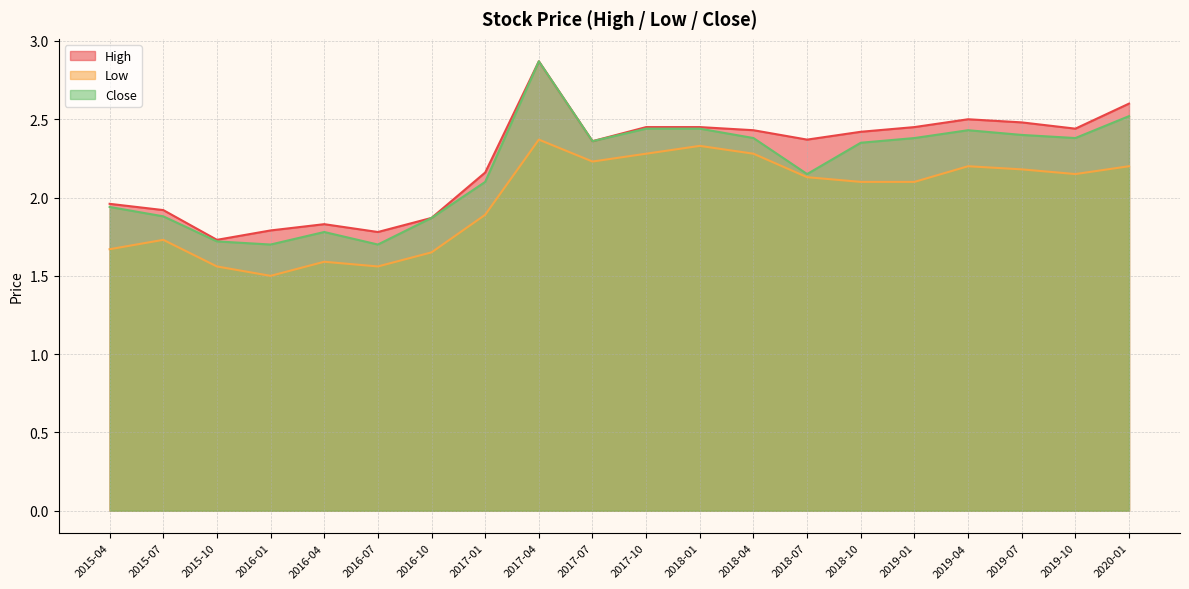

What position from the right is 2019-01?

5